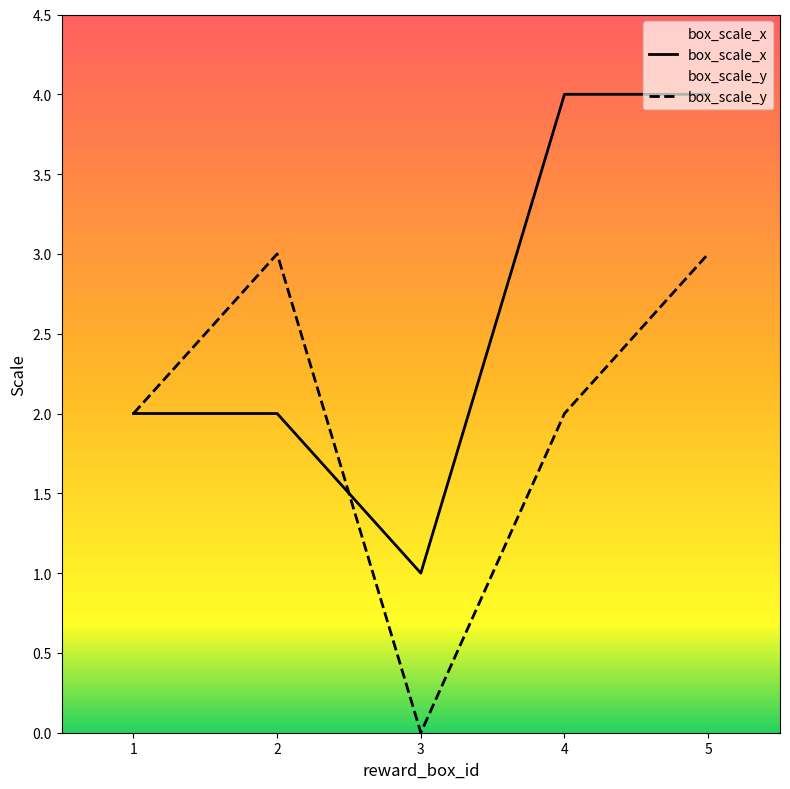

At how many categories does at least one series exceed 2?

3